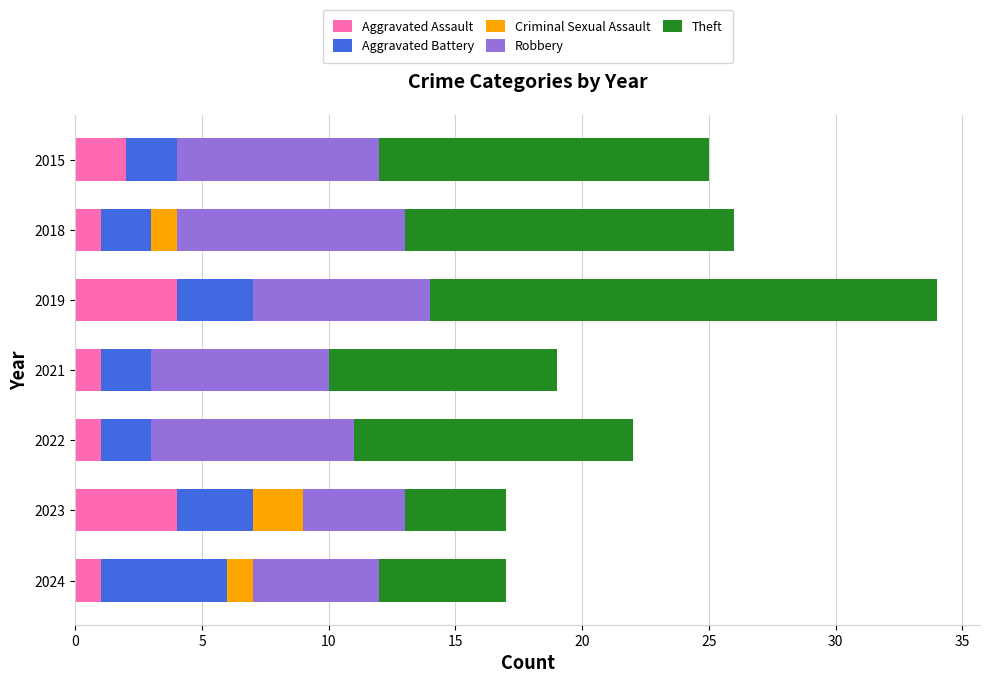

At which category is the sum across all series the highest?

2019